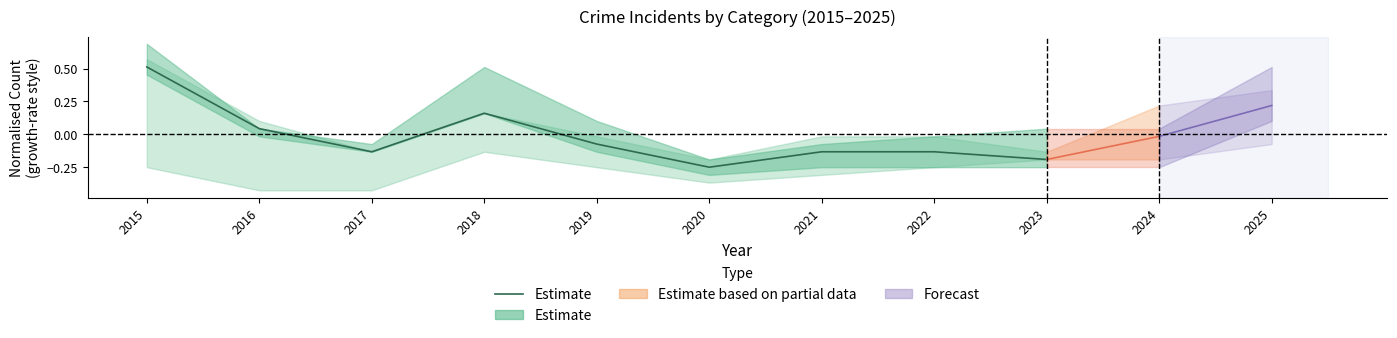

What is the change in value from 2016 to 2021?

-0.2